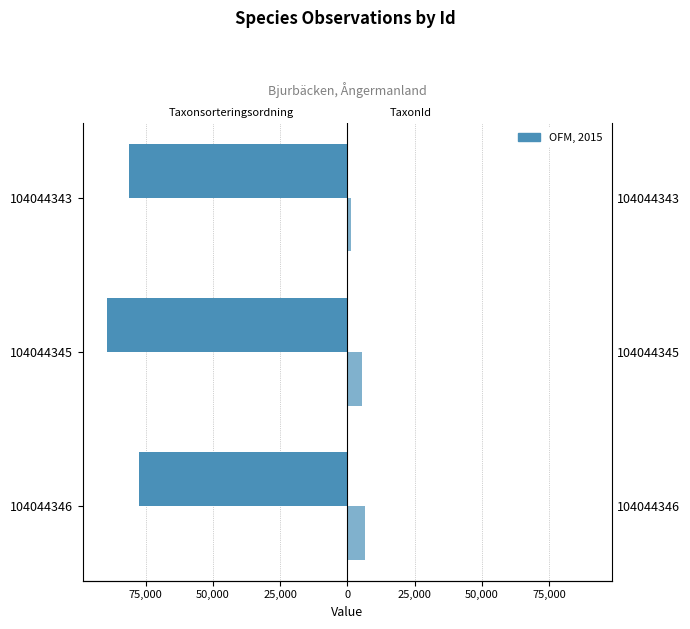

What is the highest value of the TaxonId series?

6425